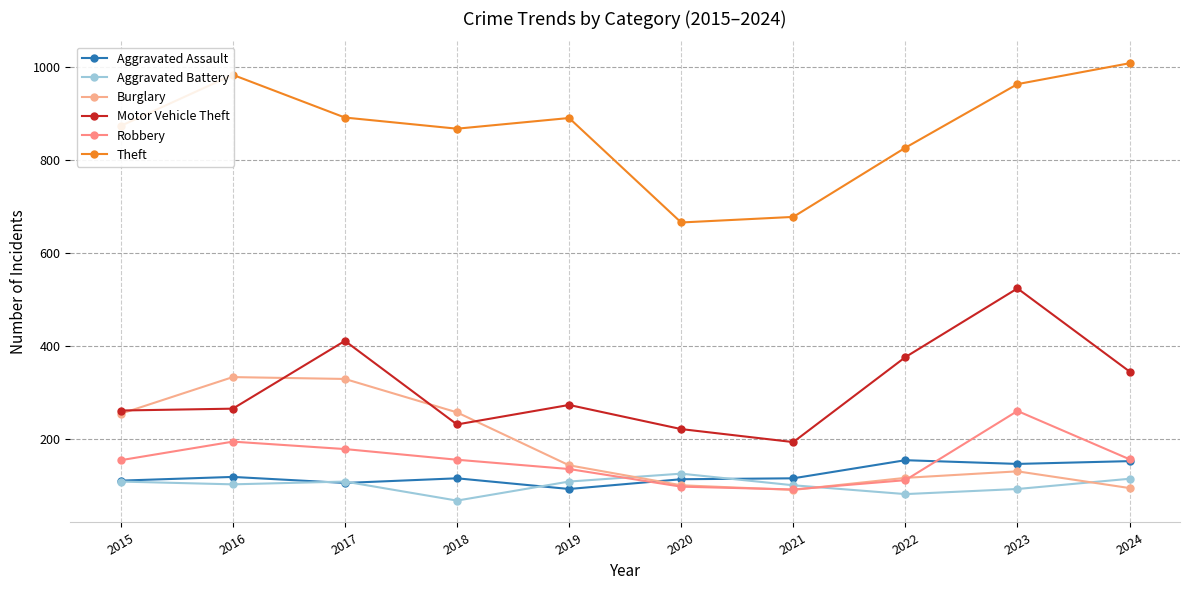

Rank the series by their maximum value, from highest to lowest.

Theft, Motor Vehicle Theft, Burglary, Robbery, Aggravated Assault, Aggravated Battery